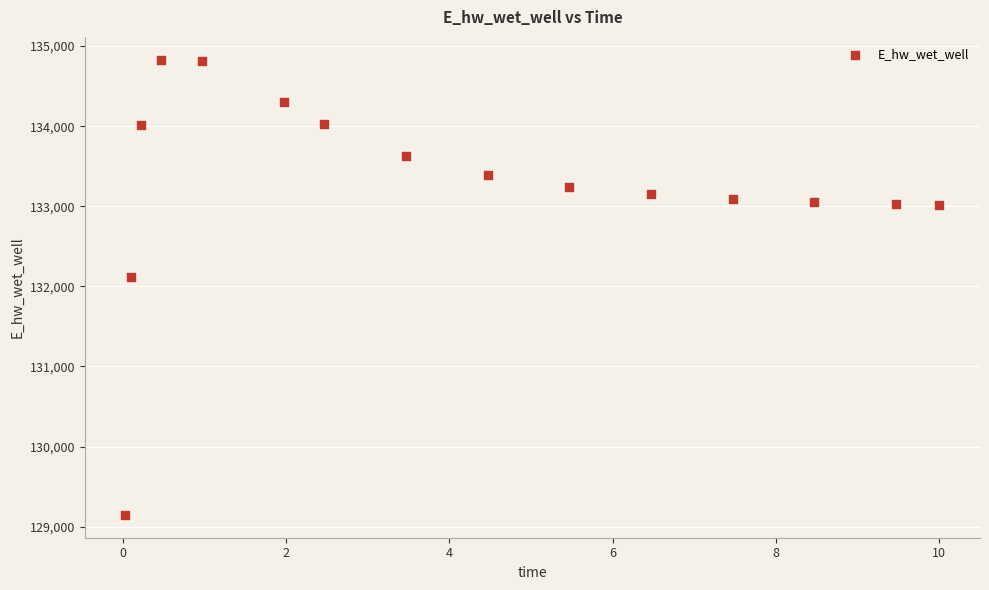

What Y value in the scatter plot is closest to 131988?

132112.4